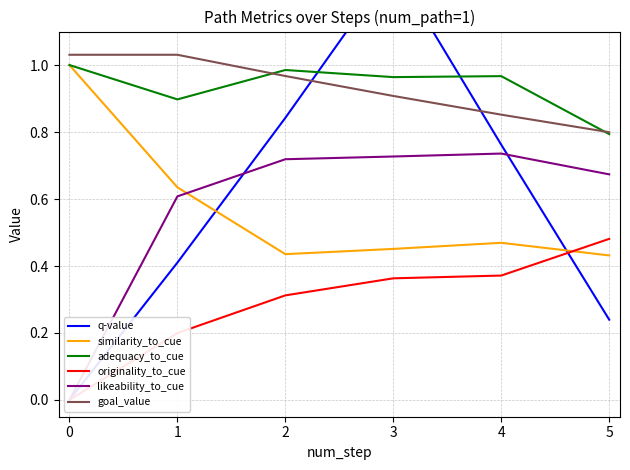

What are all the series names shown in the legend?

q-value, similarity_to_cue, adequacy_to_cue, originality_to_cue, likeability_to_cue, goal_value